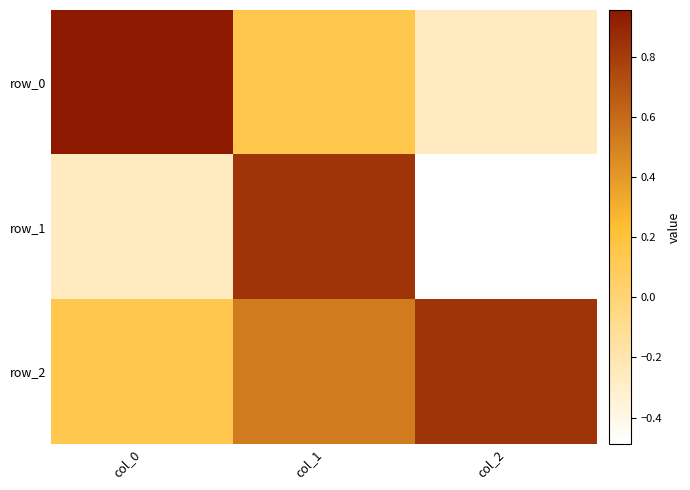

Count the number of categories in the chart.

3